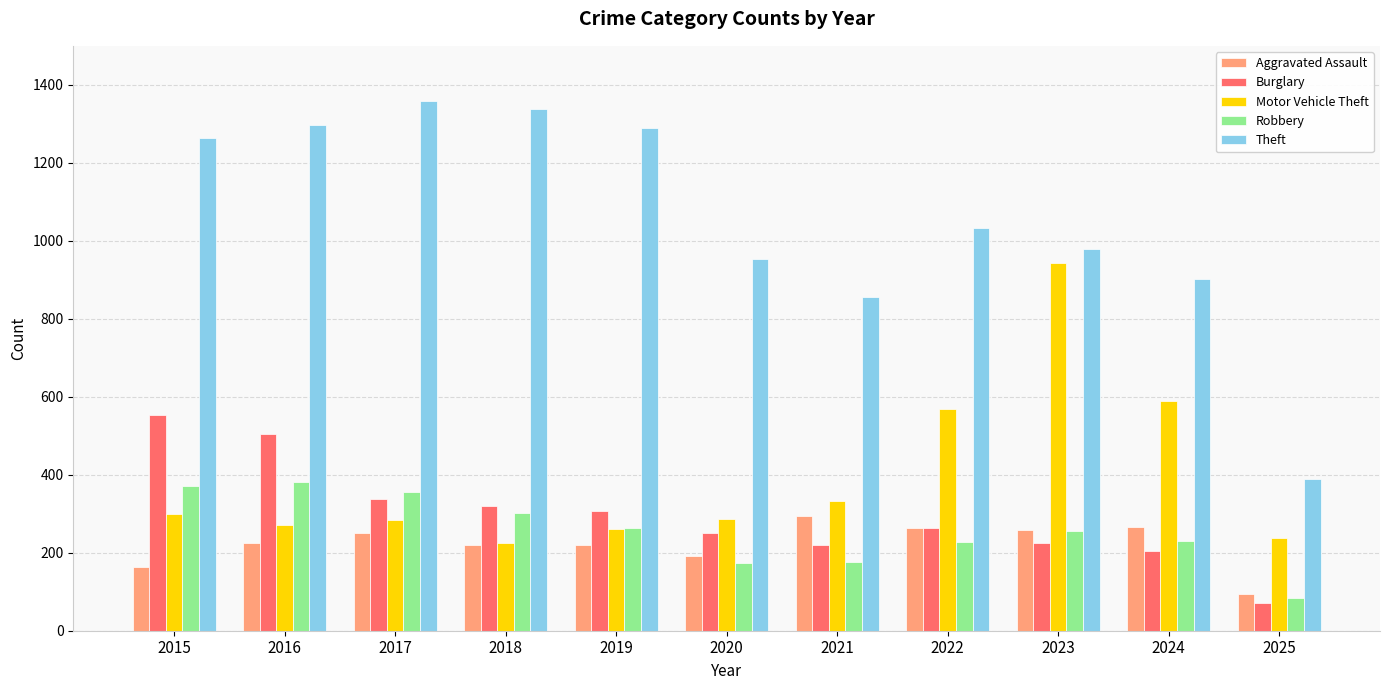

What is the highest value of the Motor Vehicle Theft series?

943